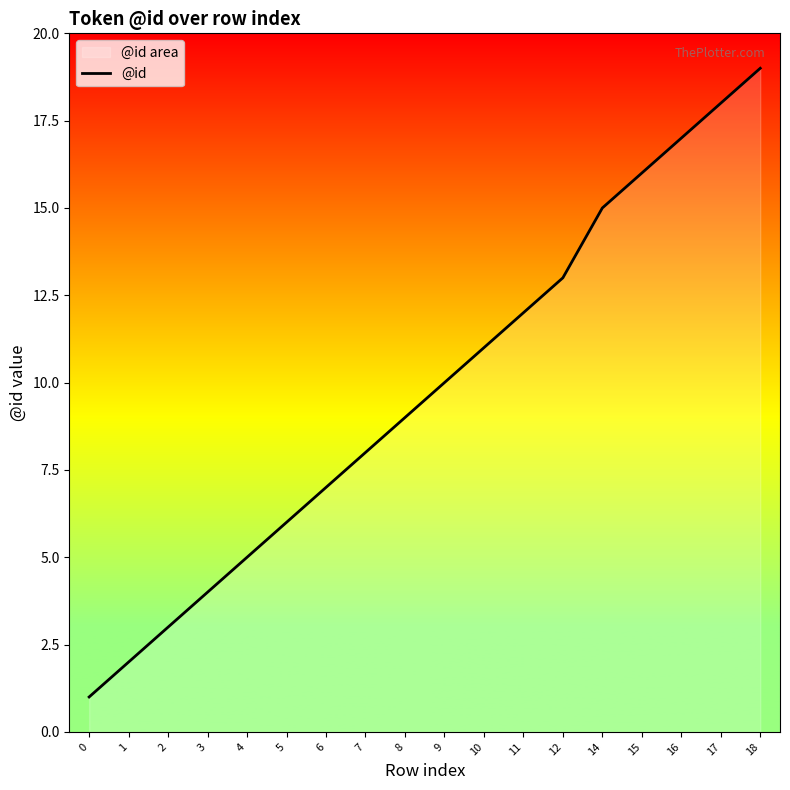

True or false: the data shows 5 at 12.

False